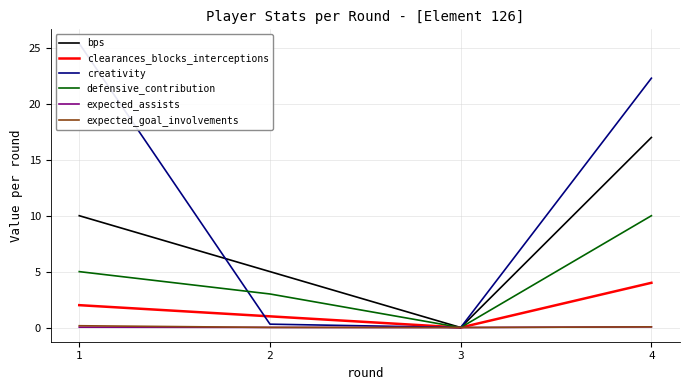

How many values in defensive_contribution are above zero?

3